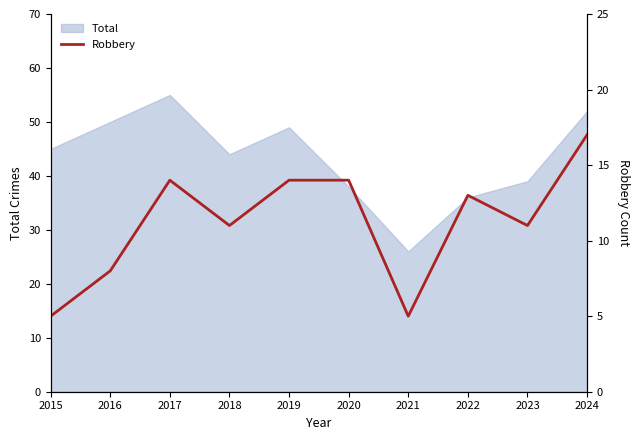

The value of Total at 2023 is 66. True or false?

False